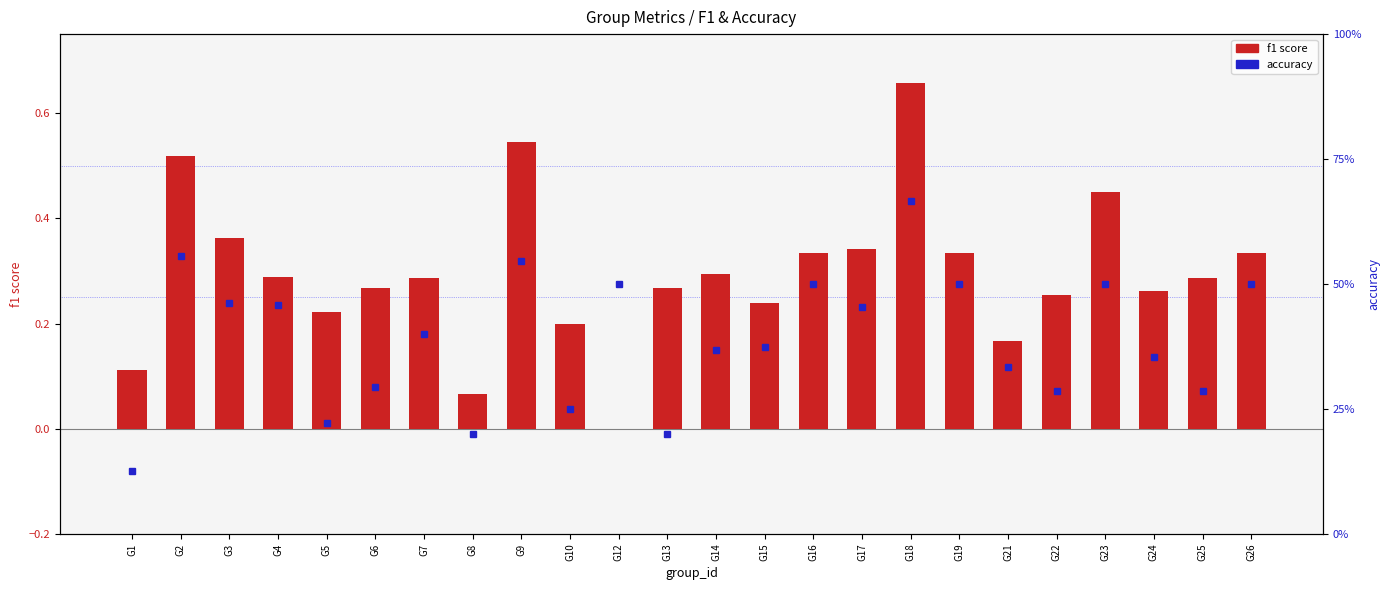

What is the total value across all series at G4?

0.7